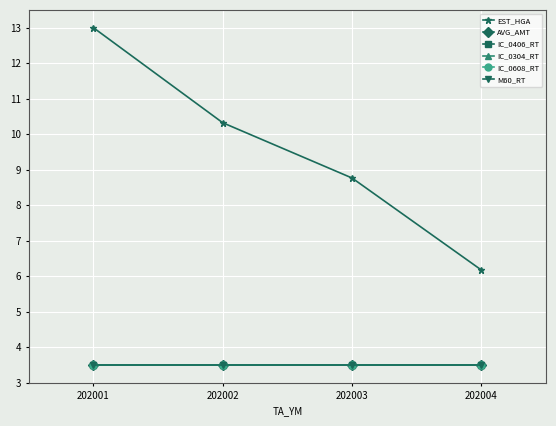

Does the chart display data point markers on the line(s)?

Yes